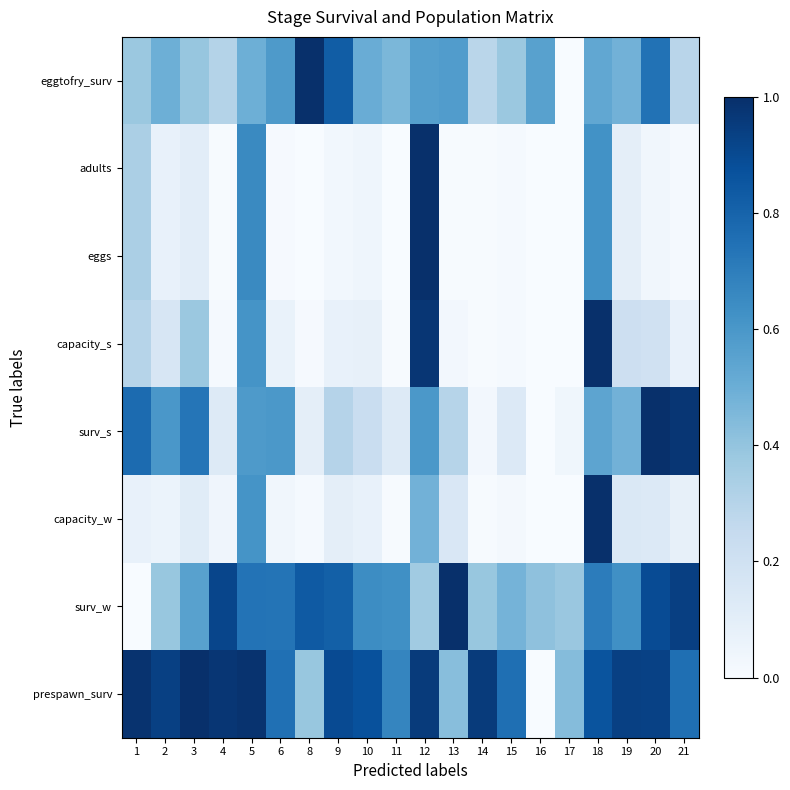

At which category is the sum across all series the highest?

12